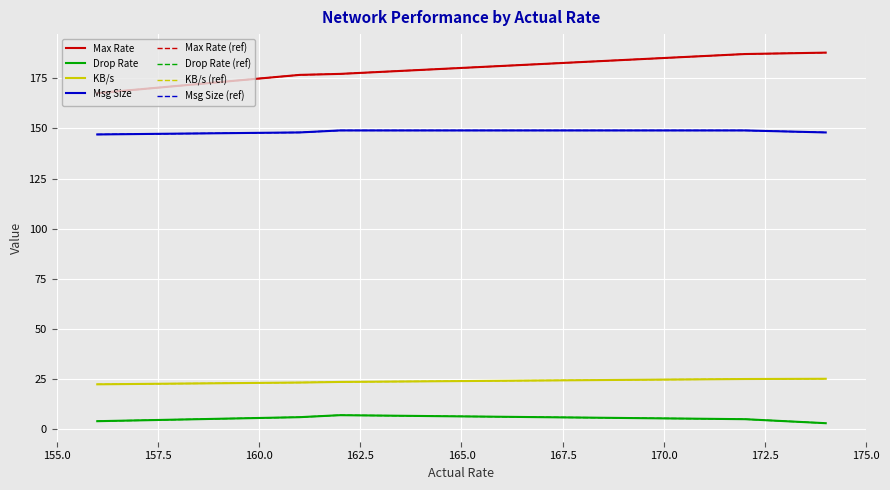

Reading left to right, extract all data points from this chart.

Max Rate: 167.6	176.7	177.2	187.1	187.8
Drop Rate: 4.0	6.0	7.0	5.0	3.0
KB/s: 22.4	23.3	23.6	25.0	25.1
Msg Size: 147.0	148.0	149.0	149.0	148.0